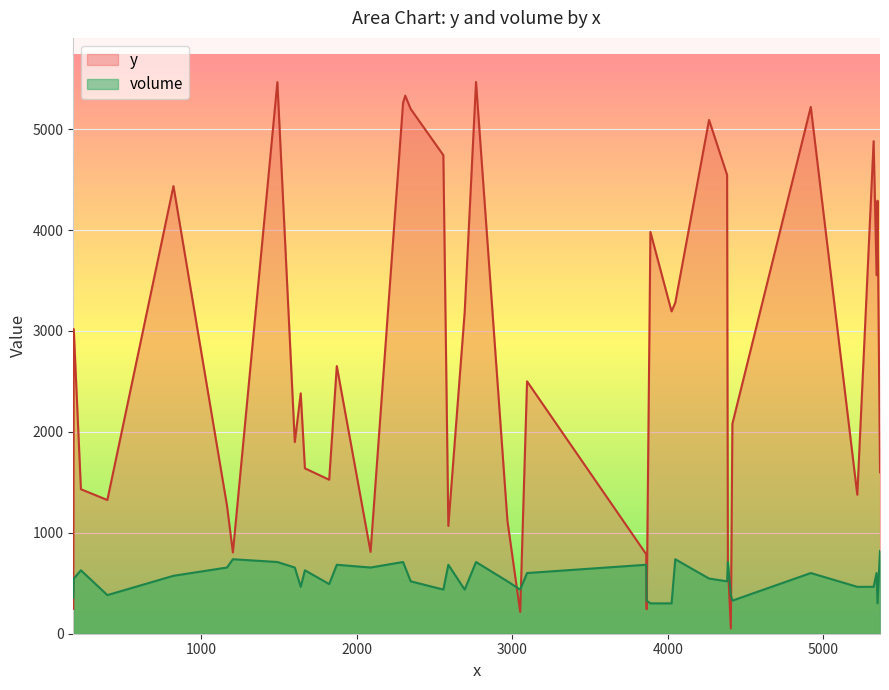

Which series has the largest total across all categories?

y